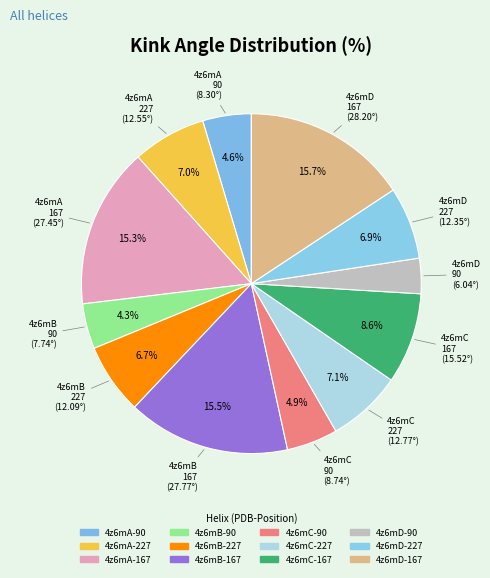

Count the number of slices in the pie.

12